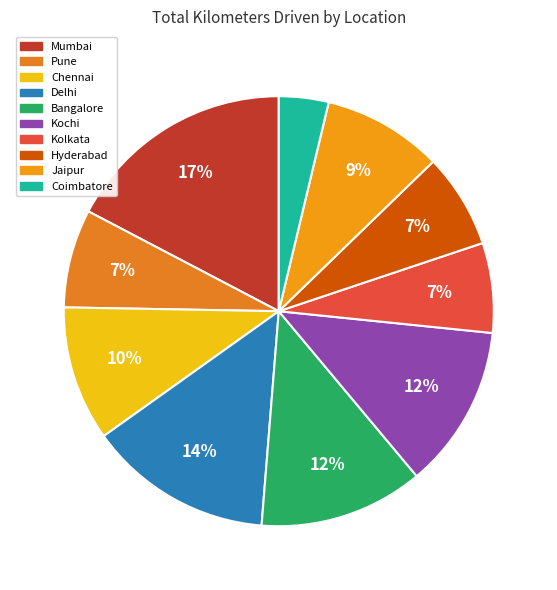

Is there any slice that represents more than half of the pie?

No